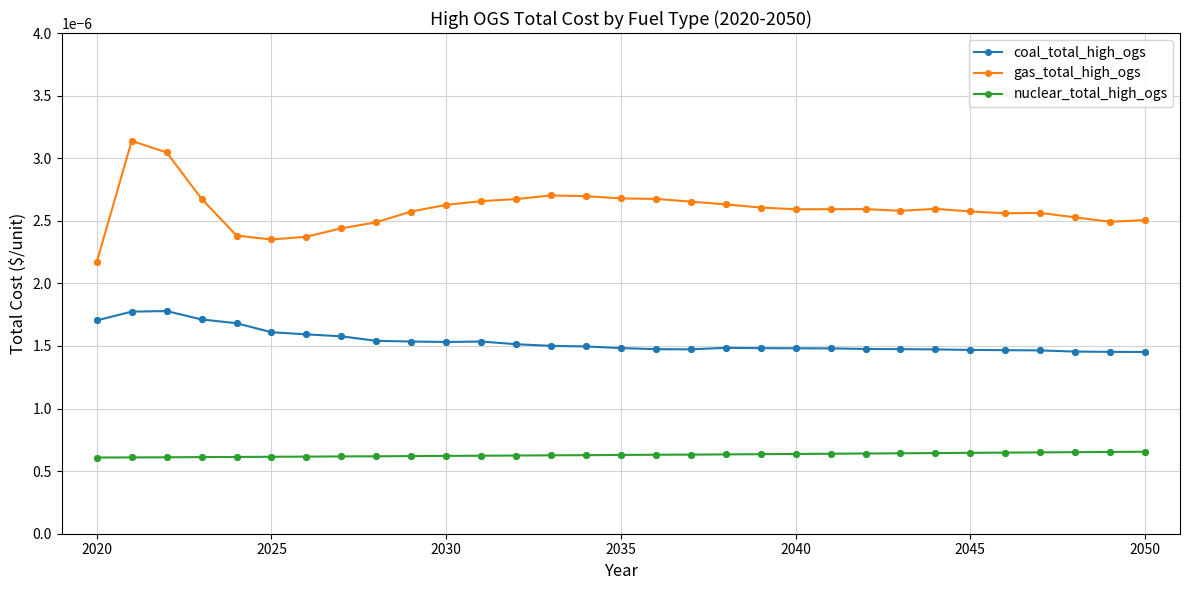

Which series has the widest spread of values?

gas_total_high_ogs